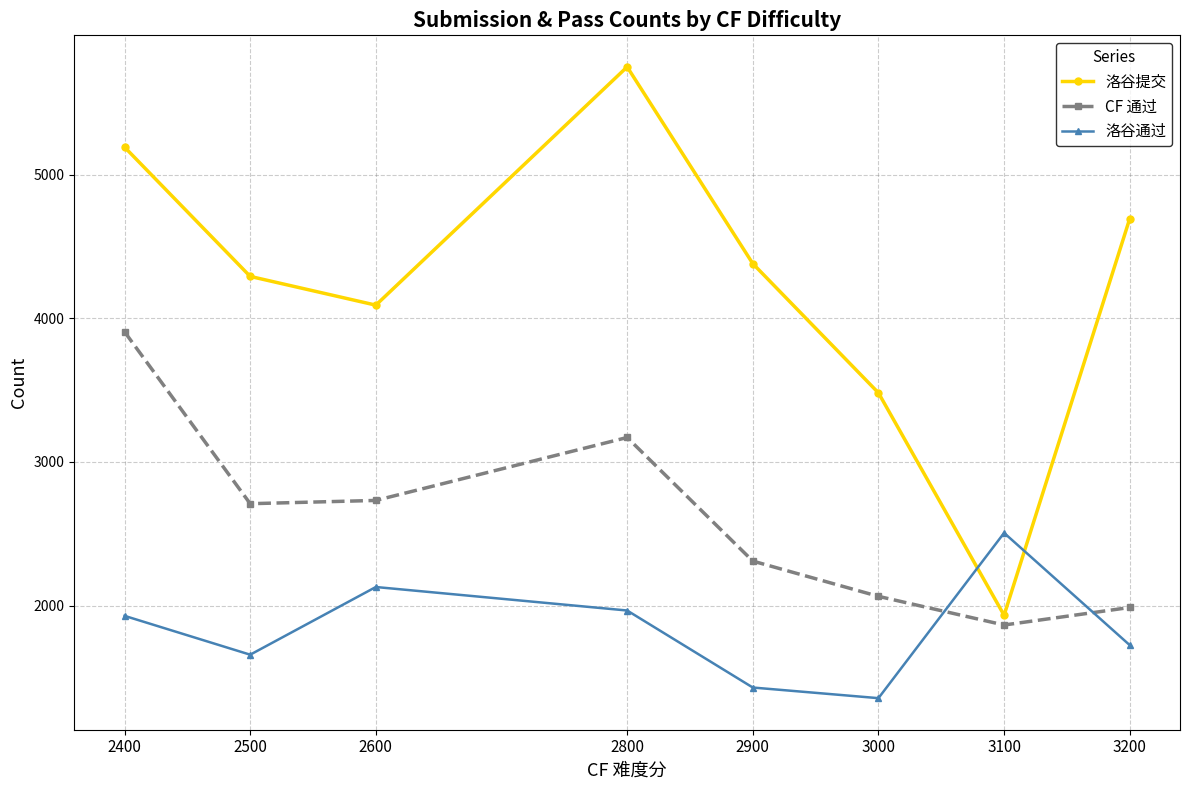

How many lines are shown in the chart?

3